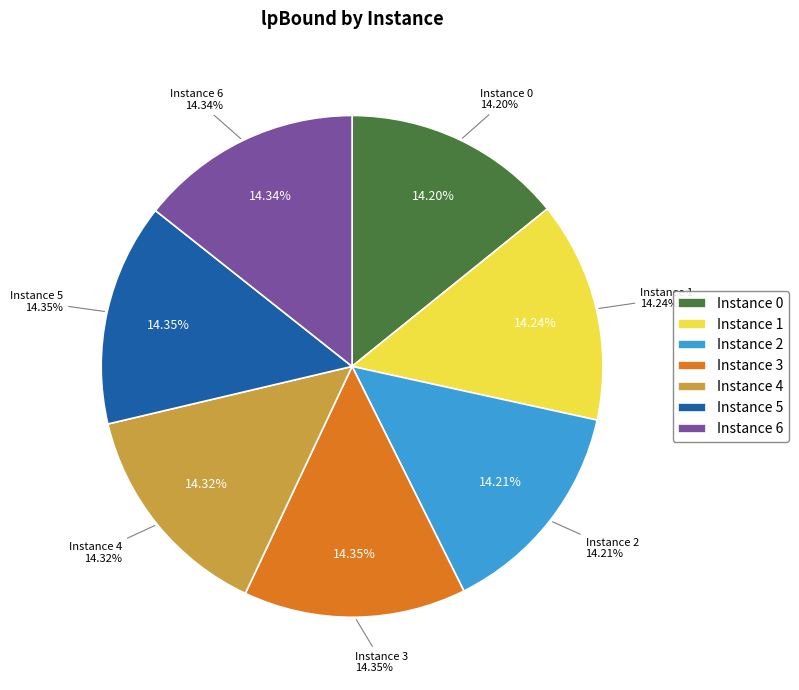

To the nearest percent, what portion does 0 represent?

14%